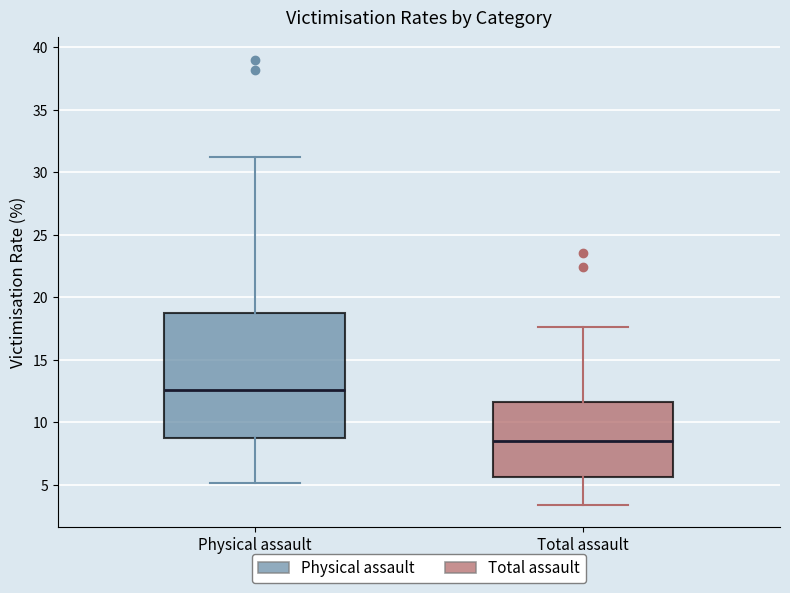

Reading left to right, read every box against the y-axis: the position of its median line, the range the box covers, and the ends of its whiskers. The values are not printed on the chart, so give them approximately, as read against the axis.

Physical assault: median 12.5, box 9.0 to 18.5, whiskers 5.0 to 31.0
Total assault: median 8.5, box 5.5 to 11.5, whiskers 3.5 to 17.5